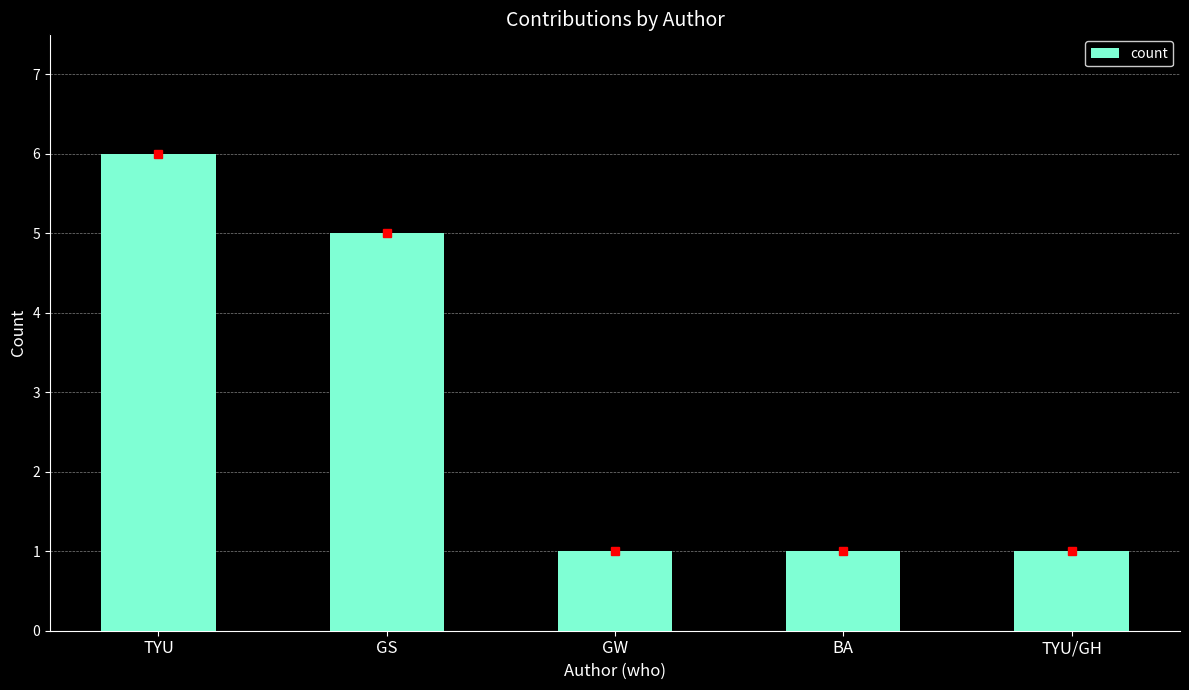

Which label corresponds to the largest value in the chart?

TYU